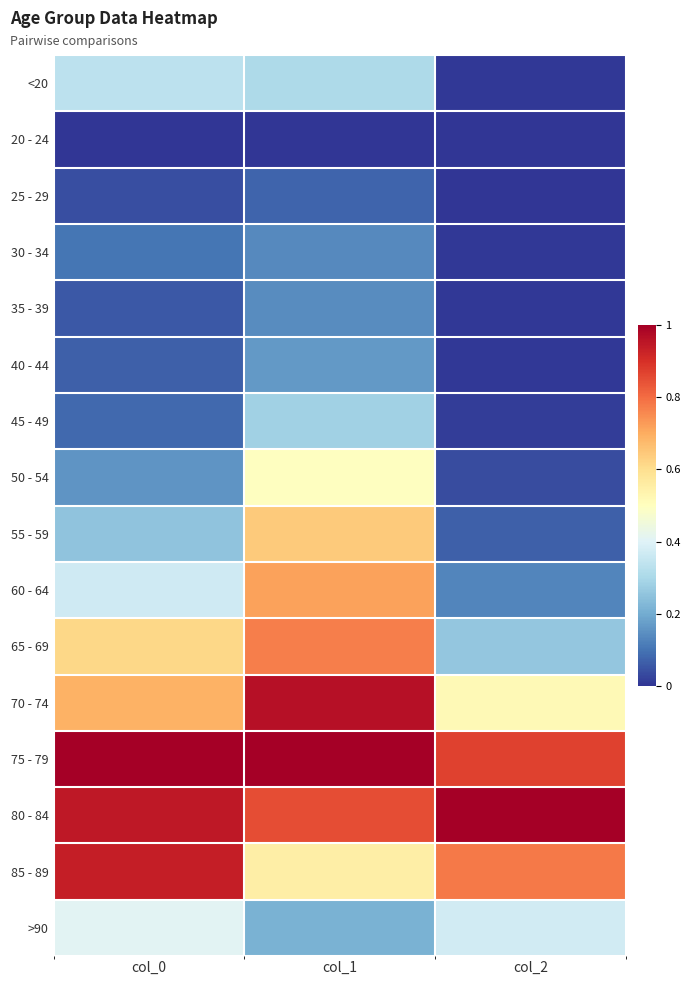

How many distinct data groups are displayed?

16